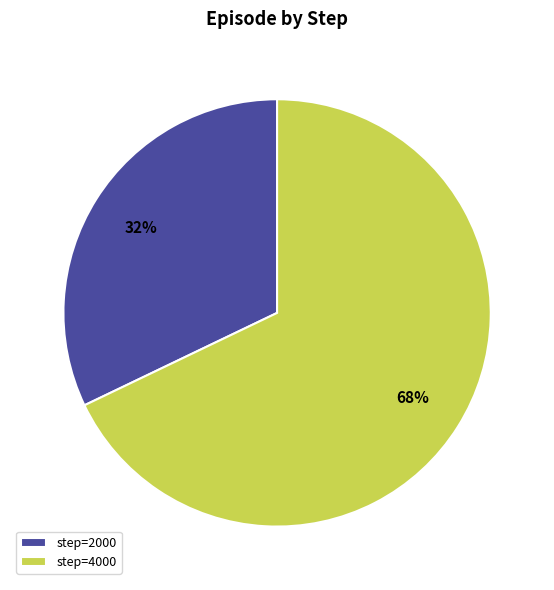

Is the sum of step=2000 and step=4000 greater than half?

Yes